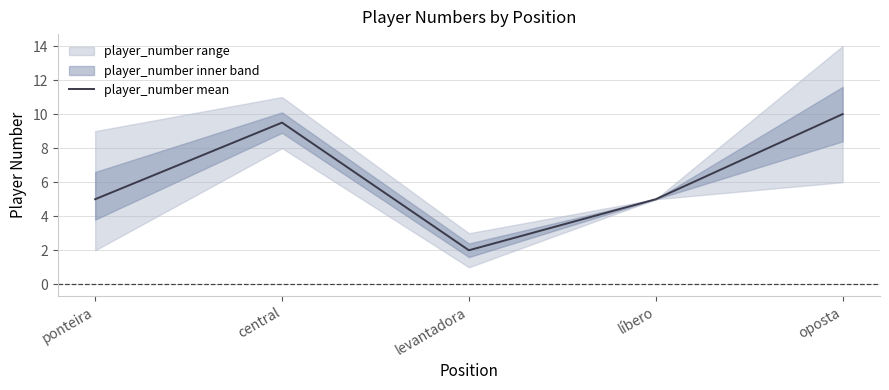

What is the label of the 5th point from the left?

oposta